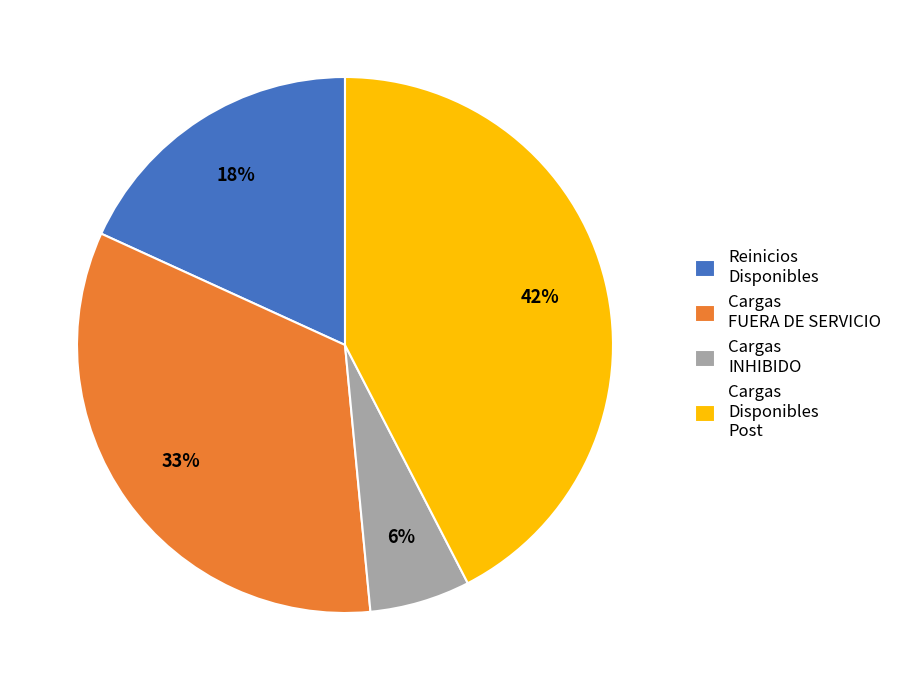

Does any single category account for the majority?

No